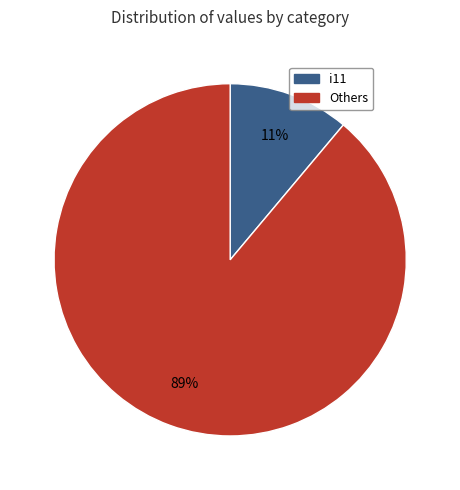

To the nearest percent, what is the average slice percentage?

50%